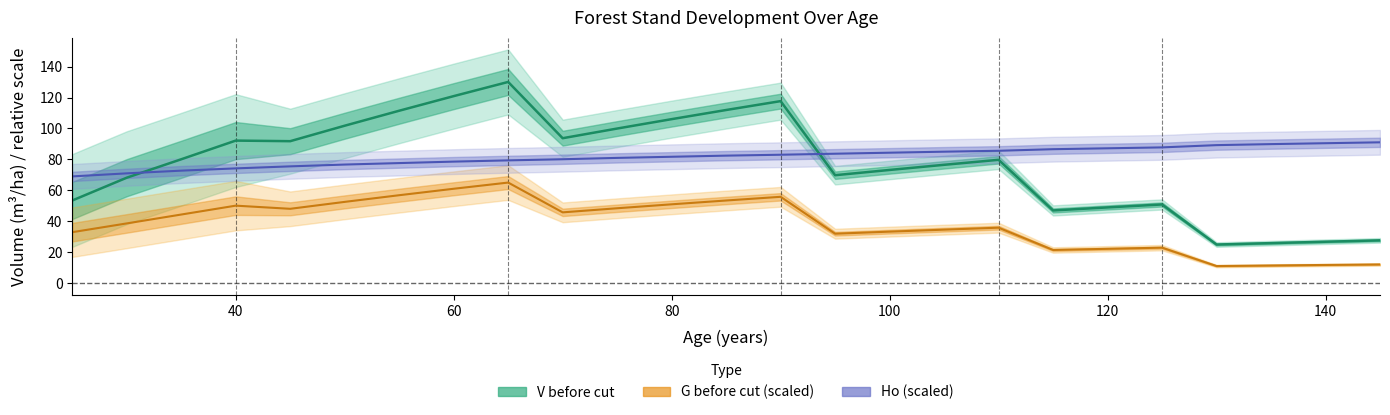

What is the average value of the G before cut (m²/ha, scaled) series?

38.1